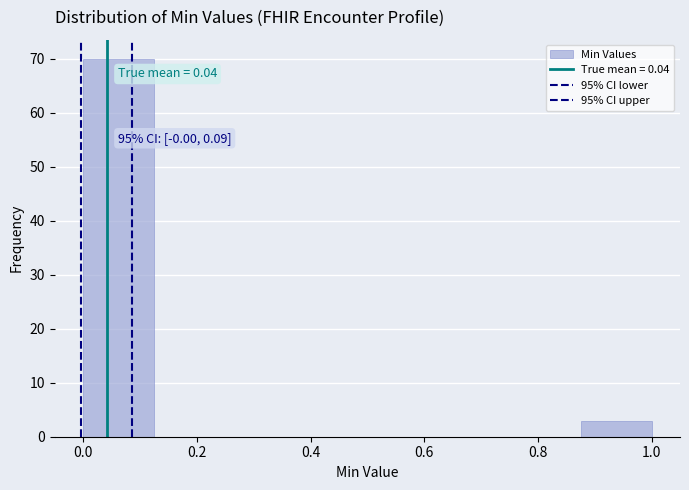

Over which range of the x-axis is the bar tallest?

0.000 to 0.125